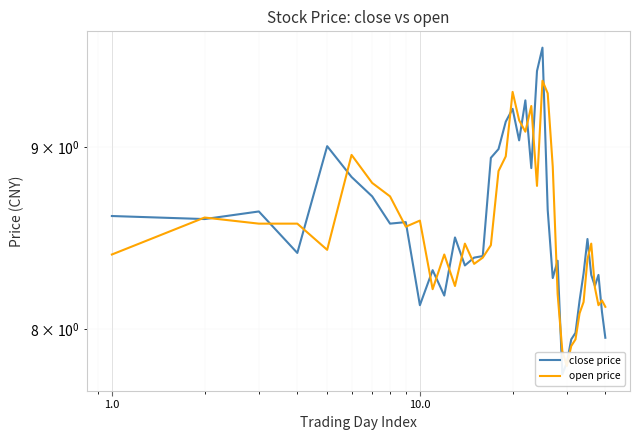

How many times do open price and close price cross each other?

23